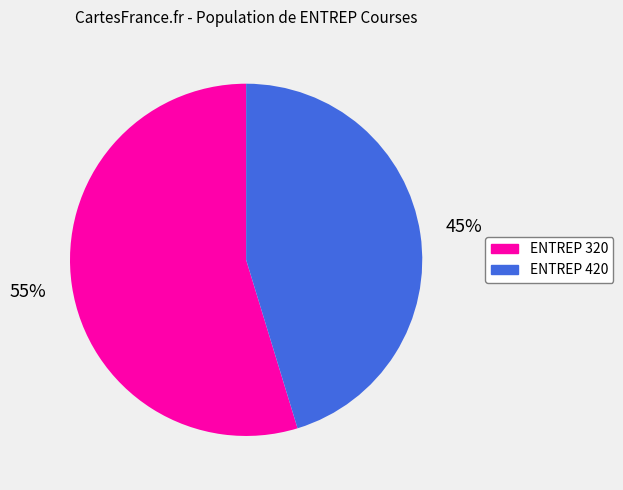

Which slice is the smallest?

ENTREP 420